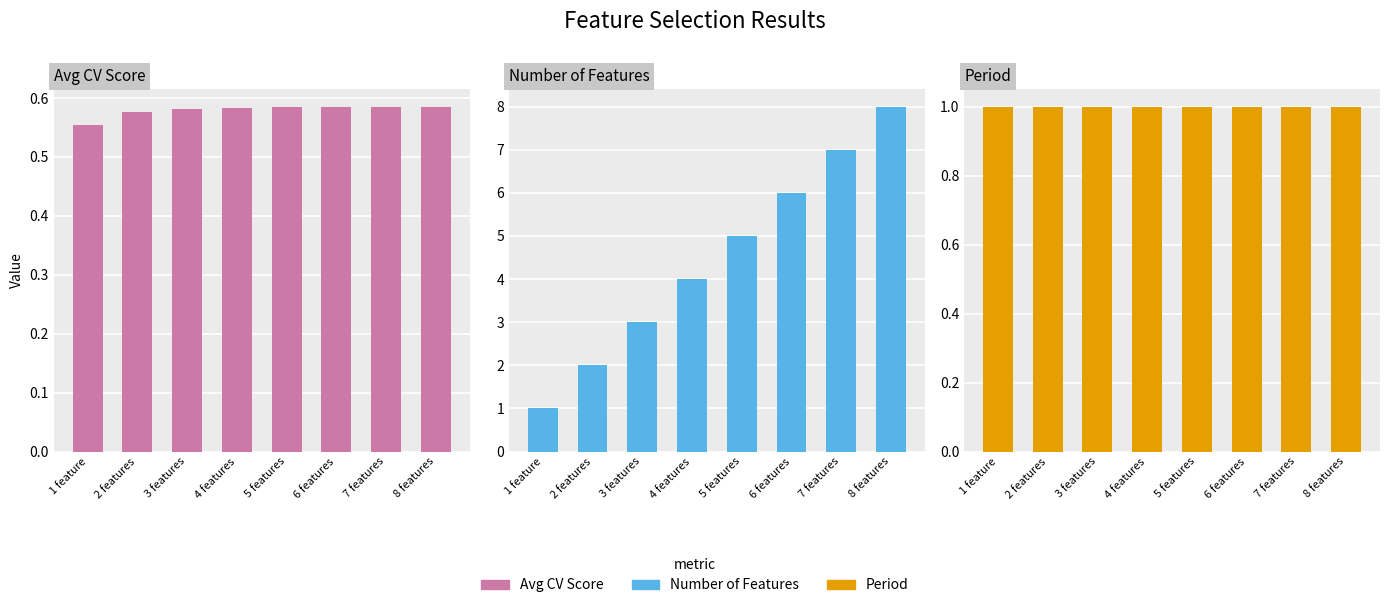

Which category has the highest value in the number_features series?

8 features